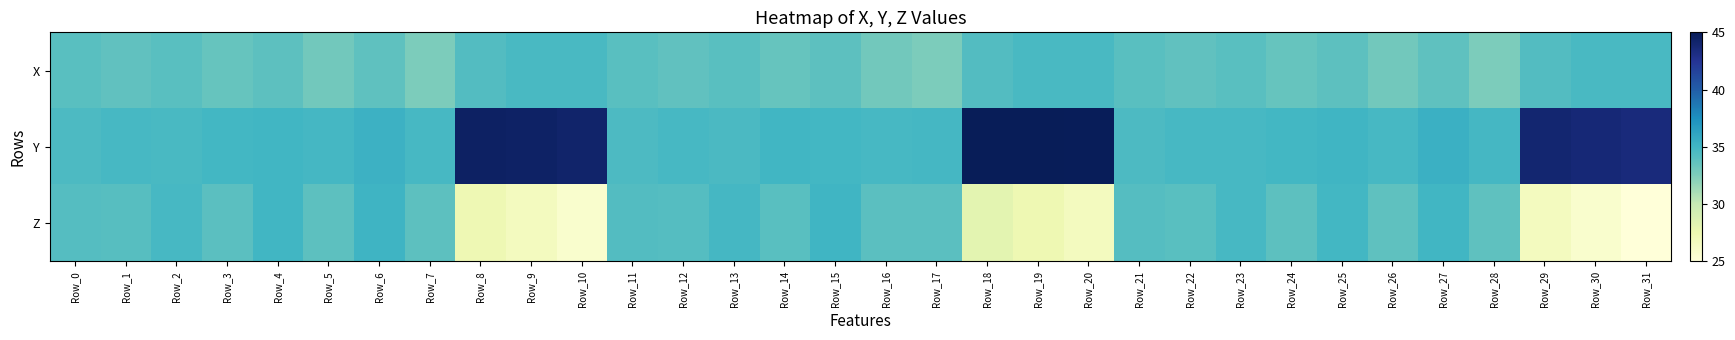

Reading left to right, what are all the values shown in this chart?

X: Row_0=34.0	Row_1=33.7	Row_2=34.0	Row_3=33.5	Row_4=33.9	Row_5=33.0	Row_6=33.8	Row_7=32.6	Row_8=34.3	Row_9=34.6	Row_10=34.7	Row_11=34.0	Row_12=33.7	Row_13=34.0	Row_14=33.5	Row_15=33.9	Row_16=33.0	Row_17=32.6	Row_18=34.3	Row_19=34.6	Row_20=34.7	Row_21=34.0	Row_22=33.7	Row_23=34.0	Row_24=33.5	Row_25=33.9	Row_26=33.0	Row_27=33.8	Row_28=32.7	Row_29=34.3	Row_30=34.6	Row_31=34.7
Y: Row_0=34.5	Row_1=34.7	Row_2=34.7	Row_3=34.9	Row_4=35.0	Row_5=34.8	Row_6=35.3	Row_7=34.7	Row_8=44.5	Row_9=44.4	Row_10=44.1	Row_11=34.5	Row_12=34.7	Row_13=34.6	Row_14=34.9	Row_15=34.9	Row_16=34.8	Row_17=34.8	Row_18=45.0	Row_19=45.0	Row_20=44.9	Row_21=34.5	Row_22=34.7	Row_23=34.7	Row_24=34.9	Row_25=35.0	Row_26=34.7	Row_27=35.4	Row_28=34.8	Row_29=44.0	Row_30=43.7	Row_31=43.5
Z: Row_0=34.2	Row_1=34.1	Row_2=34.8	Row_3=33.9	Row_4=34.9	Row_5=33.8	Row_6=35.1	Row_7=33.8	Row_8=27.3	Row_9=26.6	Row_10=25.7	Row_11=34.2	Row_12=34.2	Row_13=34.8	Row_14=34.0	Row_15=35.0	Row_16=33.9	Row_17=34.0	Row_18=28.1	Row_19=27.4	Row_20=26.6	Row_21=34.2	Row_22=34.1	Row_23=34.7	Row_24=33.9	Row_25=34.8	Row_26=33.8	Row_27=35.0	Row_28=33.8	Row_29=26.6	Row_30=25.8	Row_31=25.0